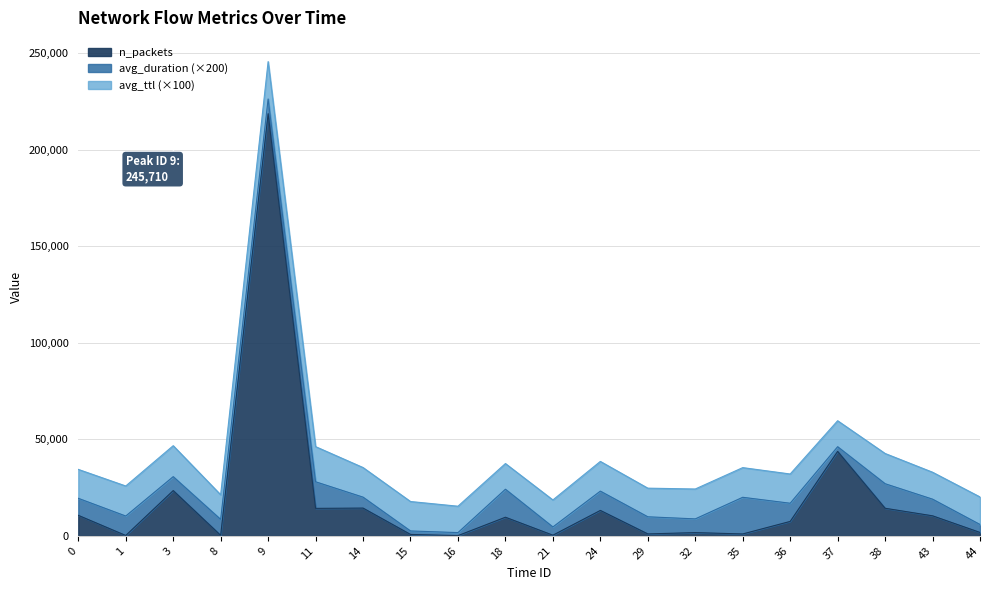

What is the total value across all series at 44?

20139